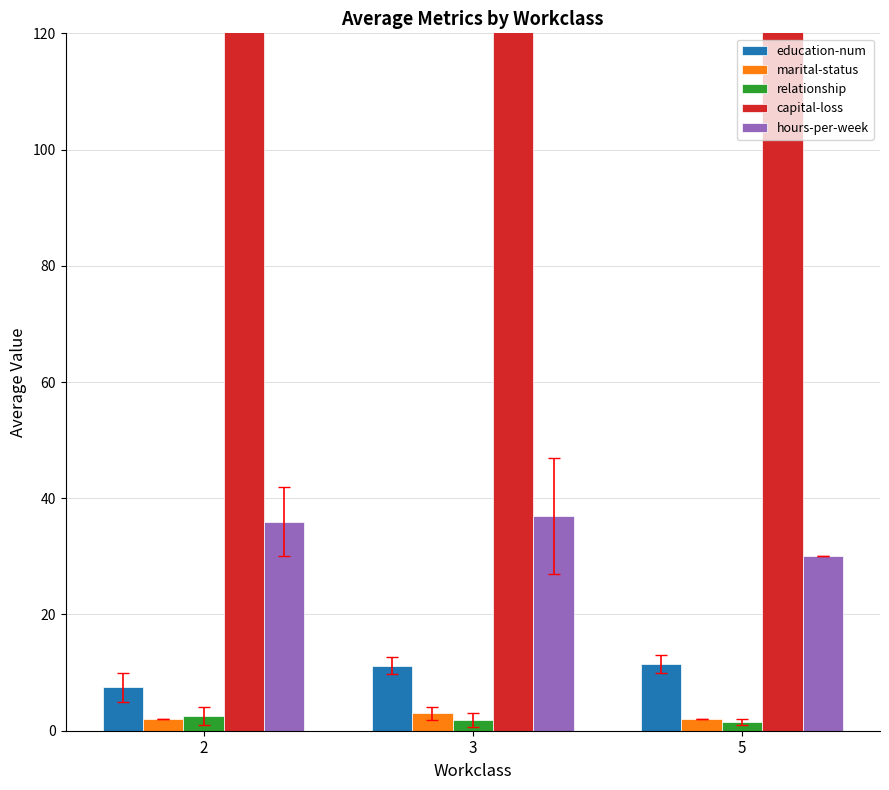

How many data points in capital-loss are less than 605?

1